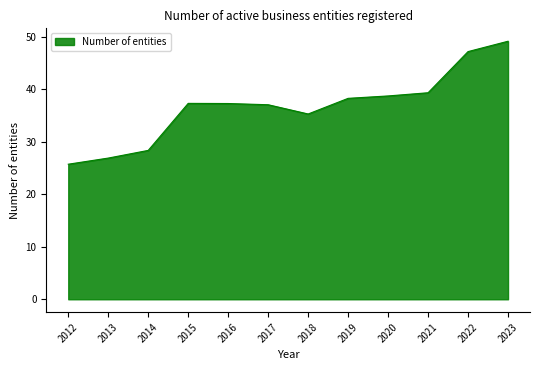

What is the difference between the maximum and minimum values?

23.4